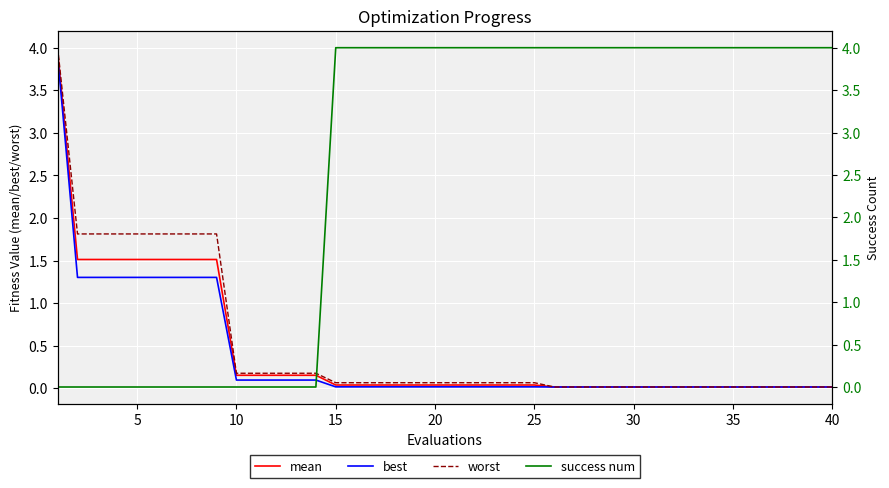

What is the difference between the maximum and minimum values in the success num series?

4.0